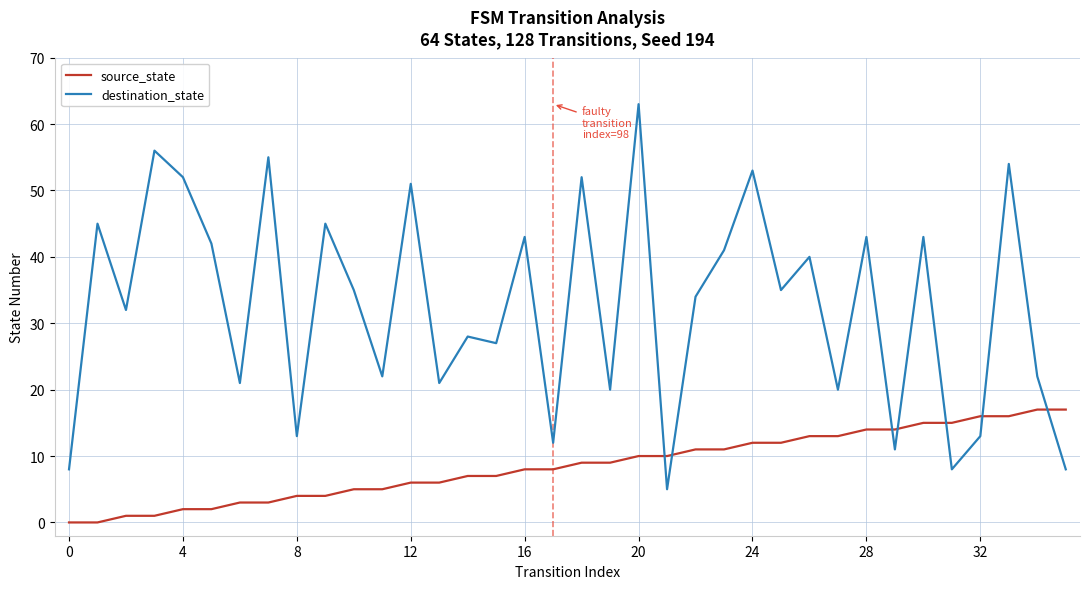

Which series has the largest total across all categories?

destination_state